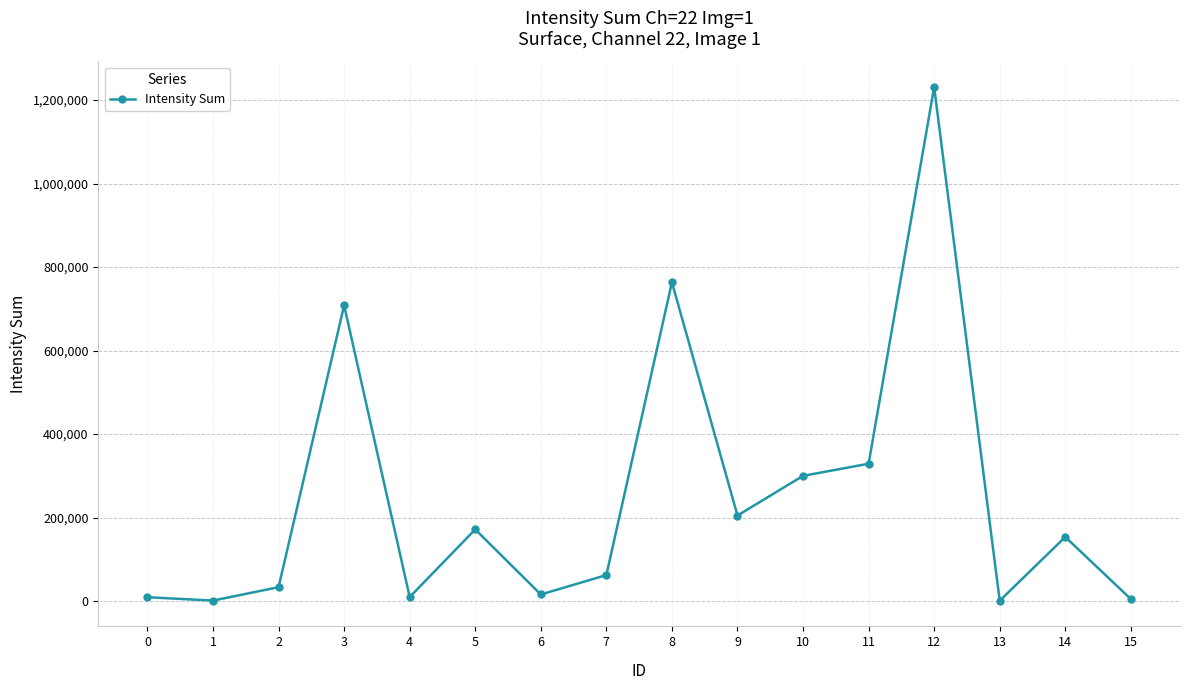

Does the chart have visible grid lines?

Yes